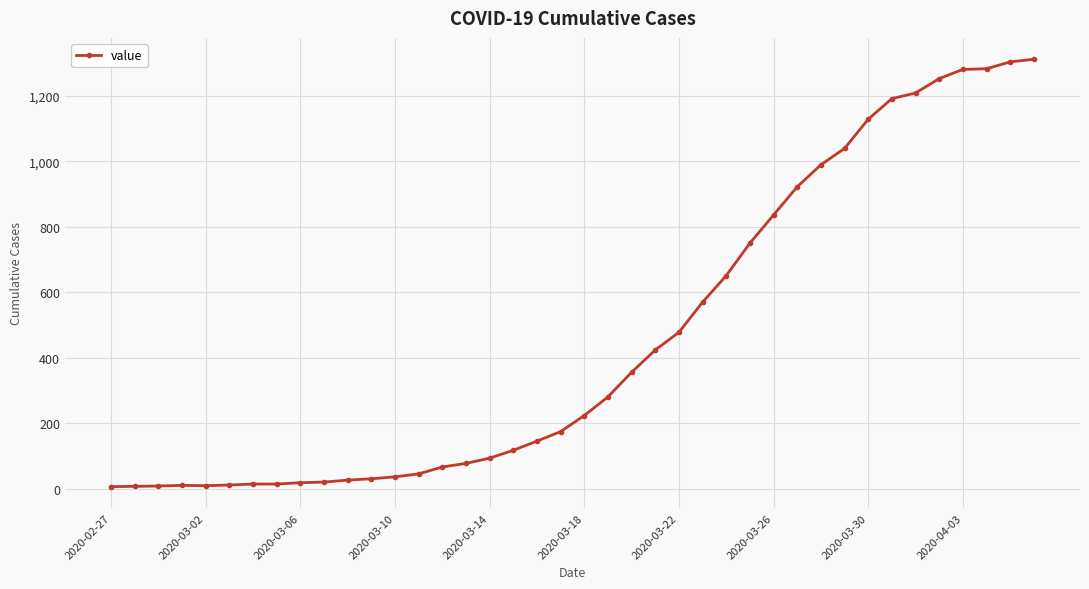

What is the greatest value displayed?

1311